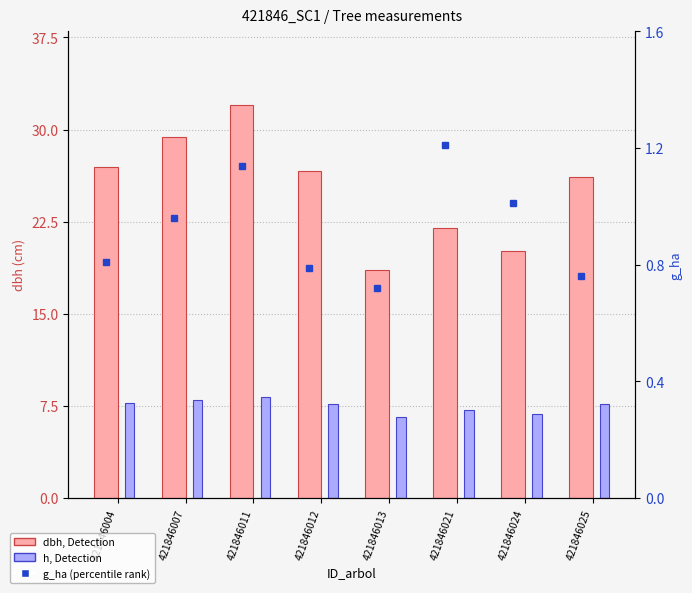

Reading left to right, transcribe all the data shown in this chart.

dbh: 27.0	29.4	32.0	26.6	18.5	22.0	20.1	26.1
h: 7.7	8.0	8.2	7.7	6.6	7.1	6.9	7.6
g_ha: 0.8	1.0	1.1	0.8	0.7	1.2	1.0	0.8